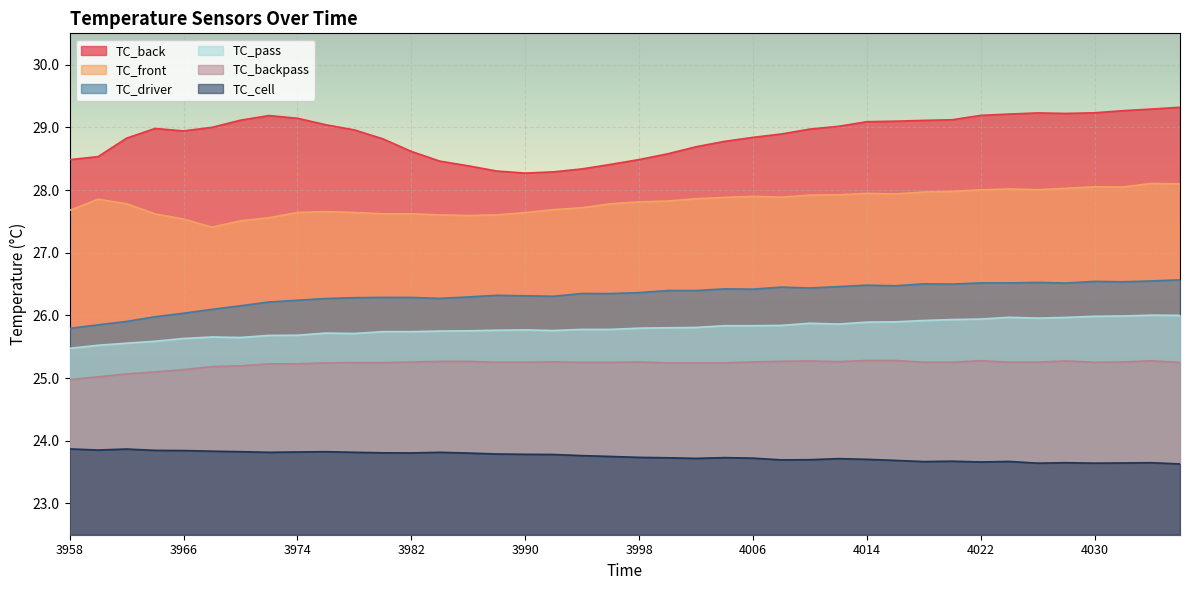

What is the value of the TC_pass point at the 4th from the left?

25.6